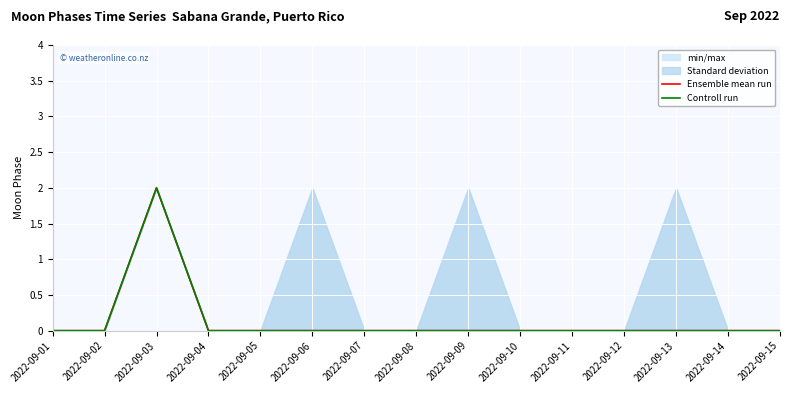

Which series has the widest spread of values?

Ensemble mean run